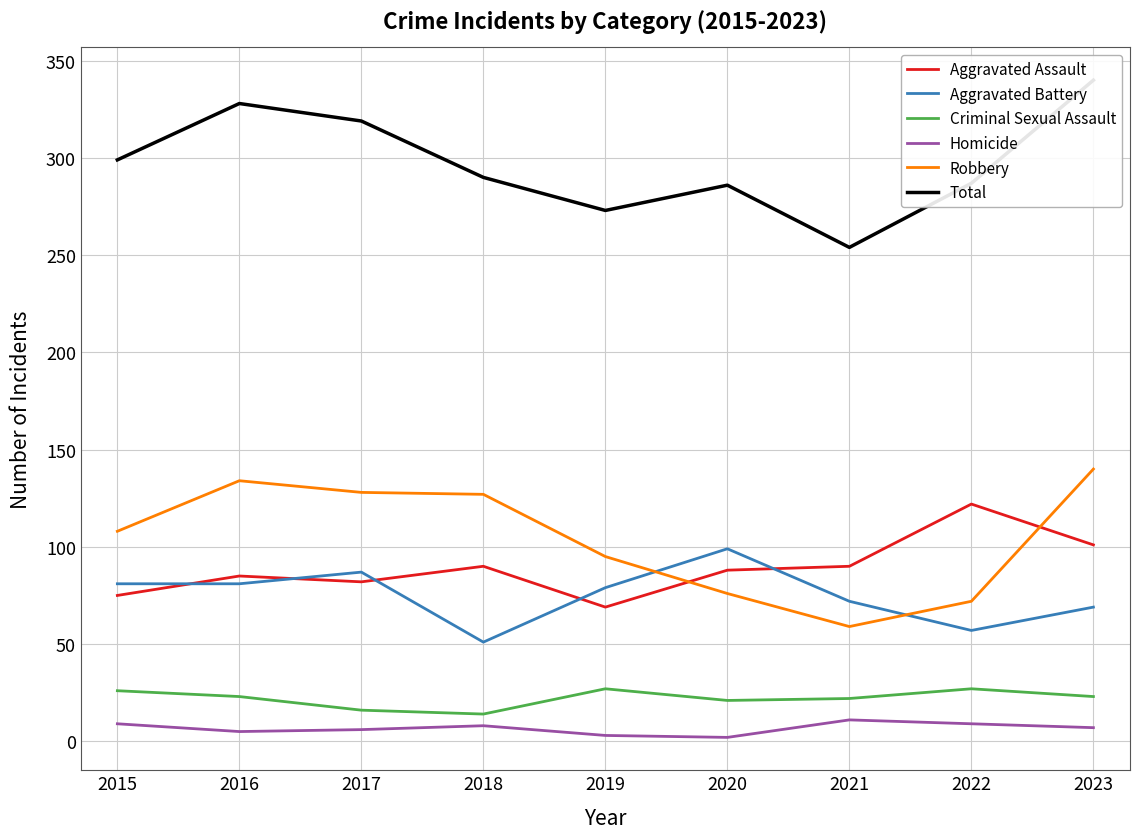

What is the spread (max minus min) of values at 2017?

313